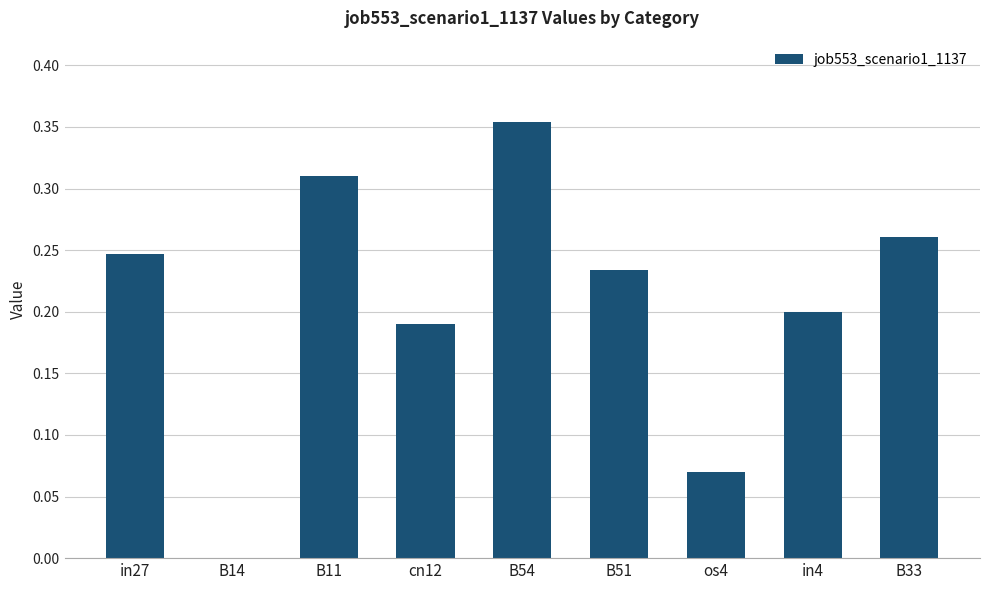

At which category does the chart reach its peak across all series?

B54